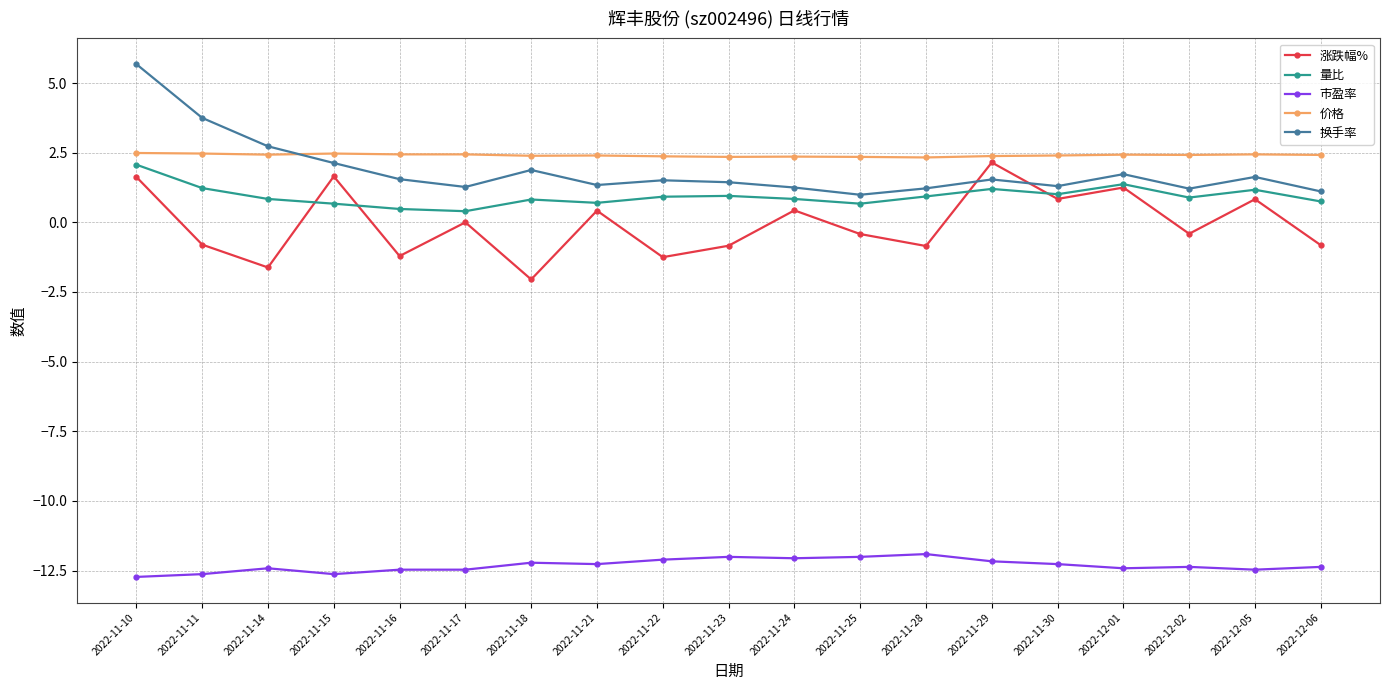

What is the label of the 5th point from the right?

2022-11-30